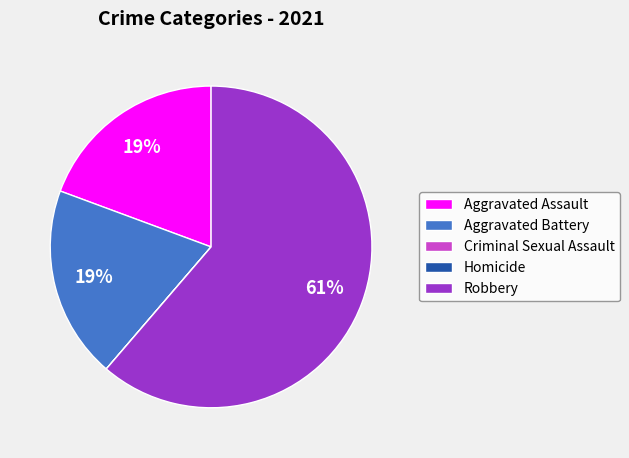

Combined, do Aggravated Assault and Robbery account for over 50%?

Yes